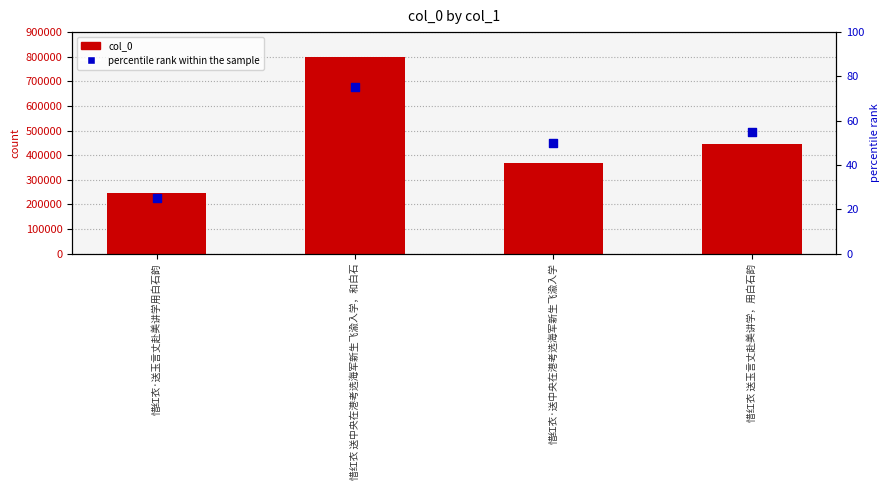

Which series reaches the minimum Y coordinate?

percentile rank within the sample